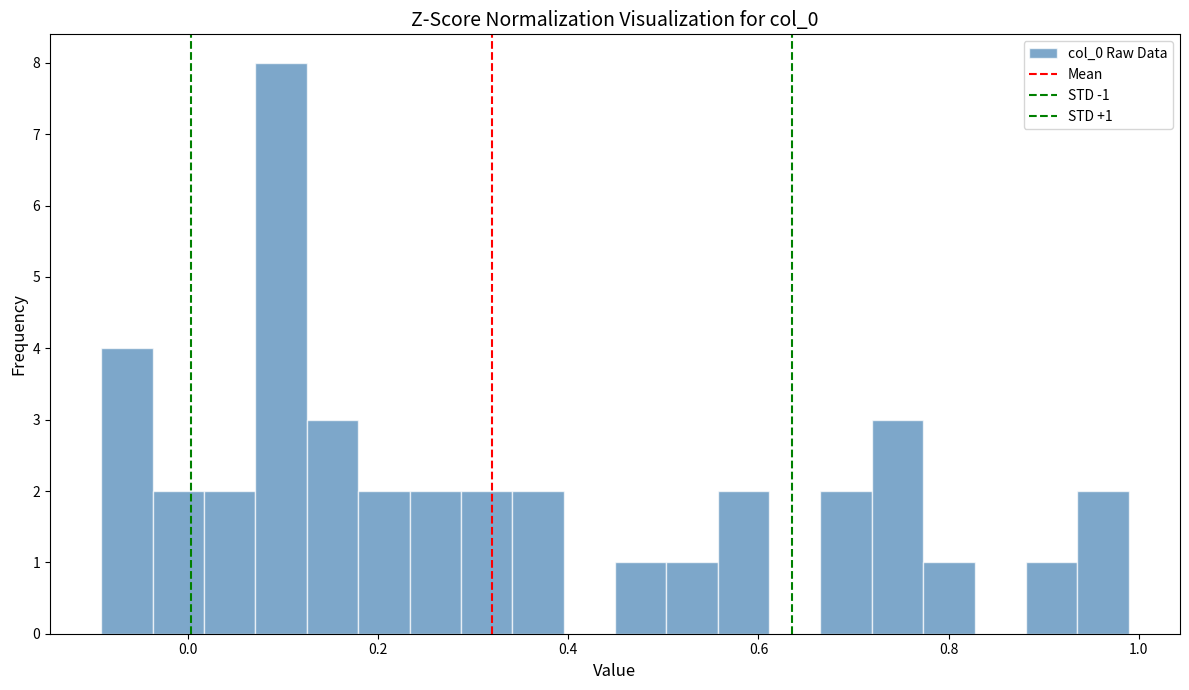

Around what value on the x-axis is the tallest bar? Give the approximate position of its centre, as read against the axis.

0.10